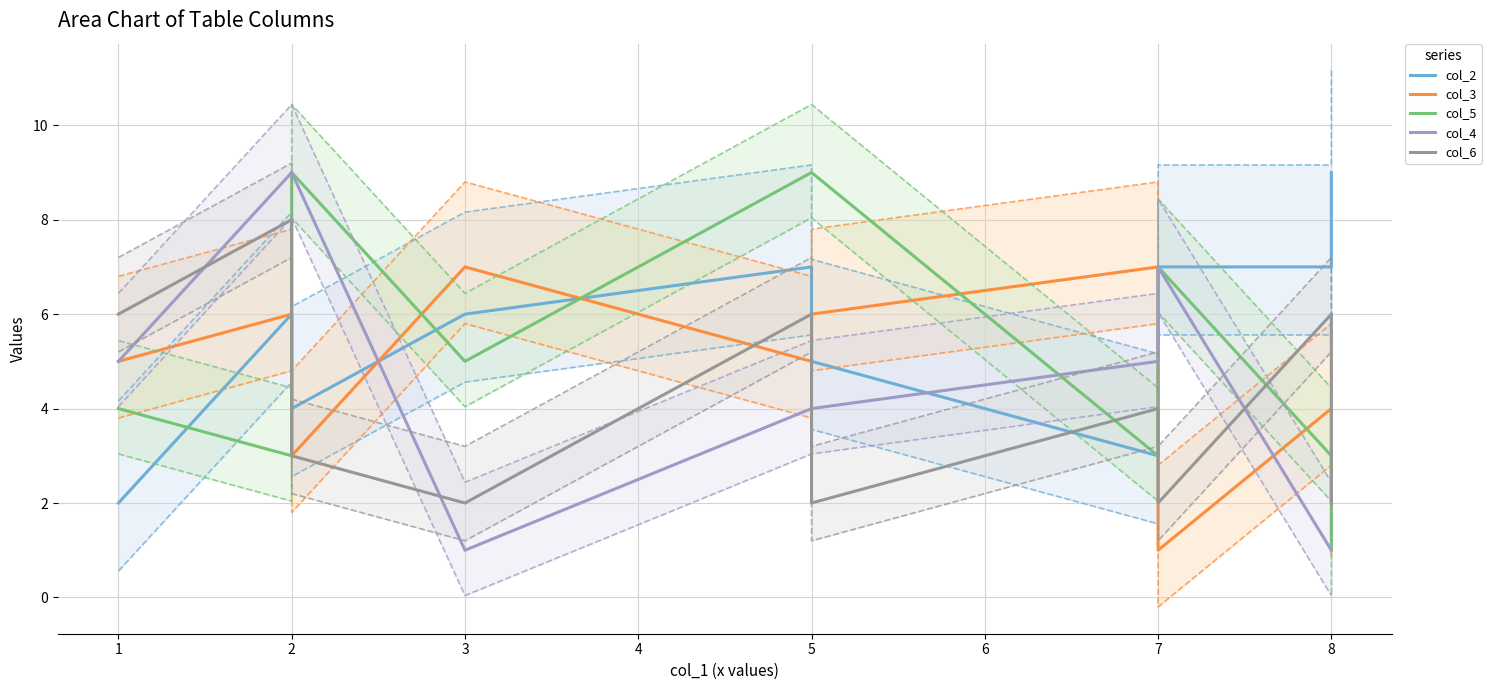

How many values in the col_4 series are below 5?

5